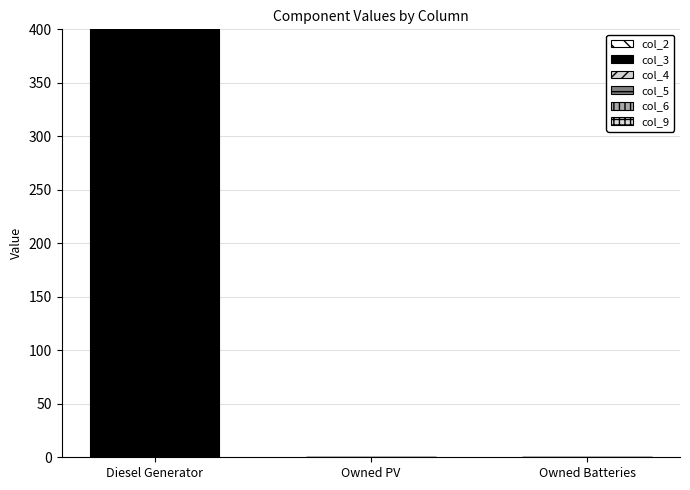

How many data points does each series have?

3